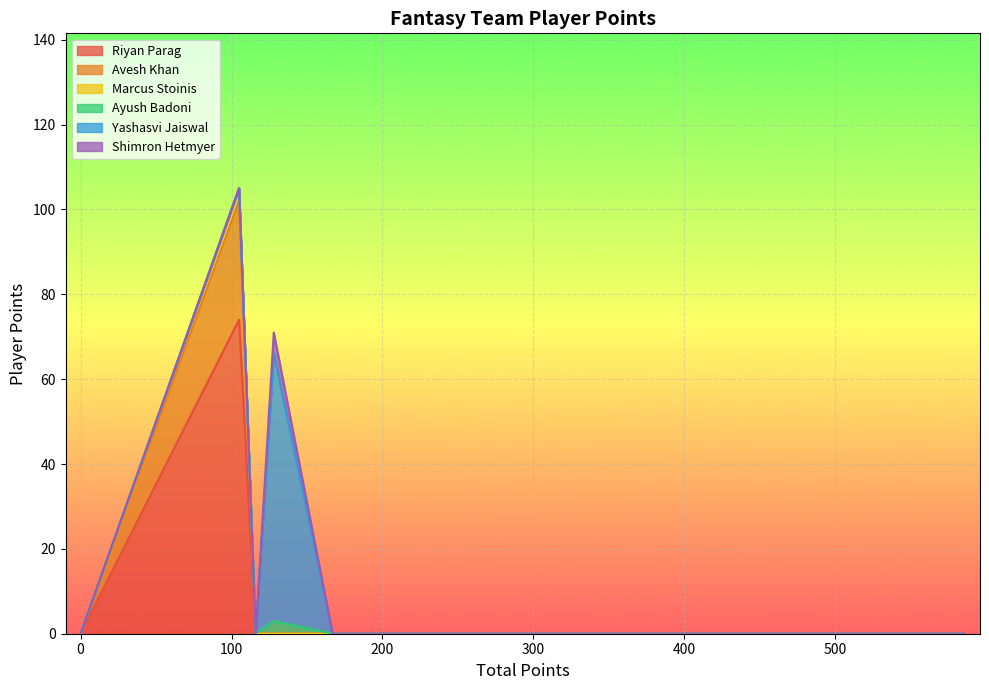

What is the maximum value shown in the chart?

105